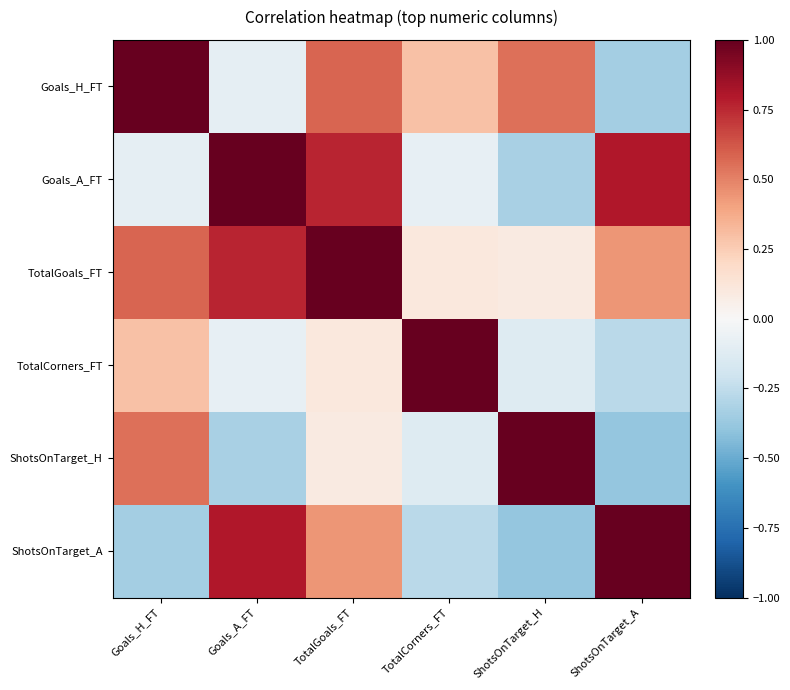

What is the total value across all series at TotalGoals_FT?

3.0